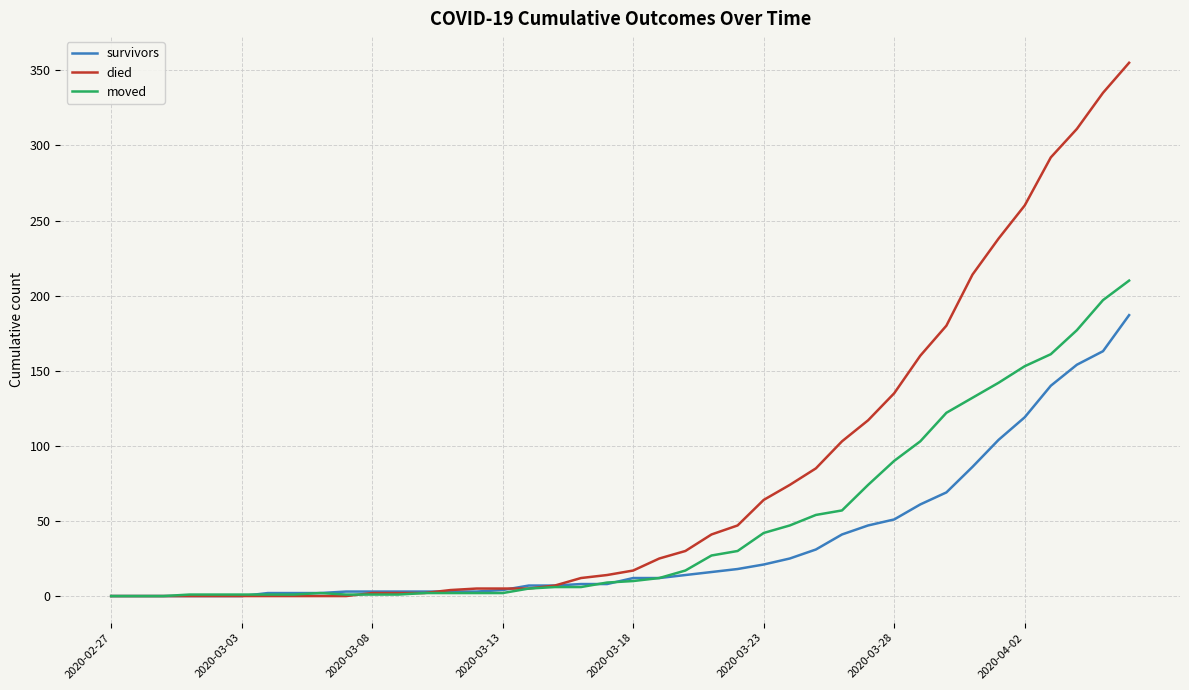

How many lines are shown in the chart?

3